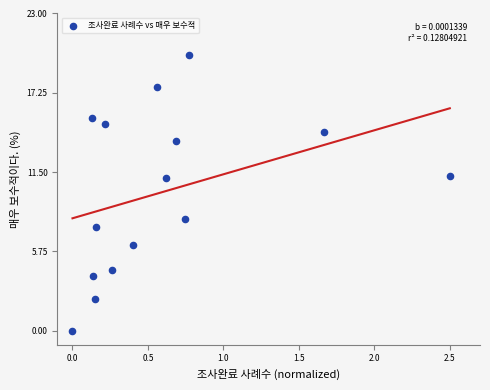

What is the range of Y values (max minus min)?

20.0